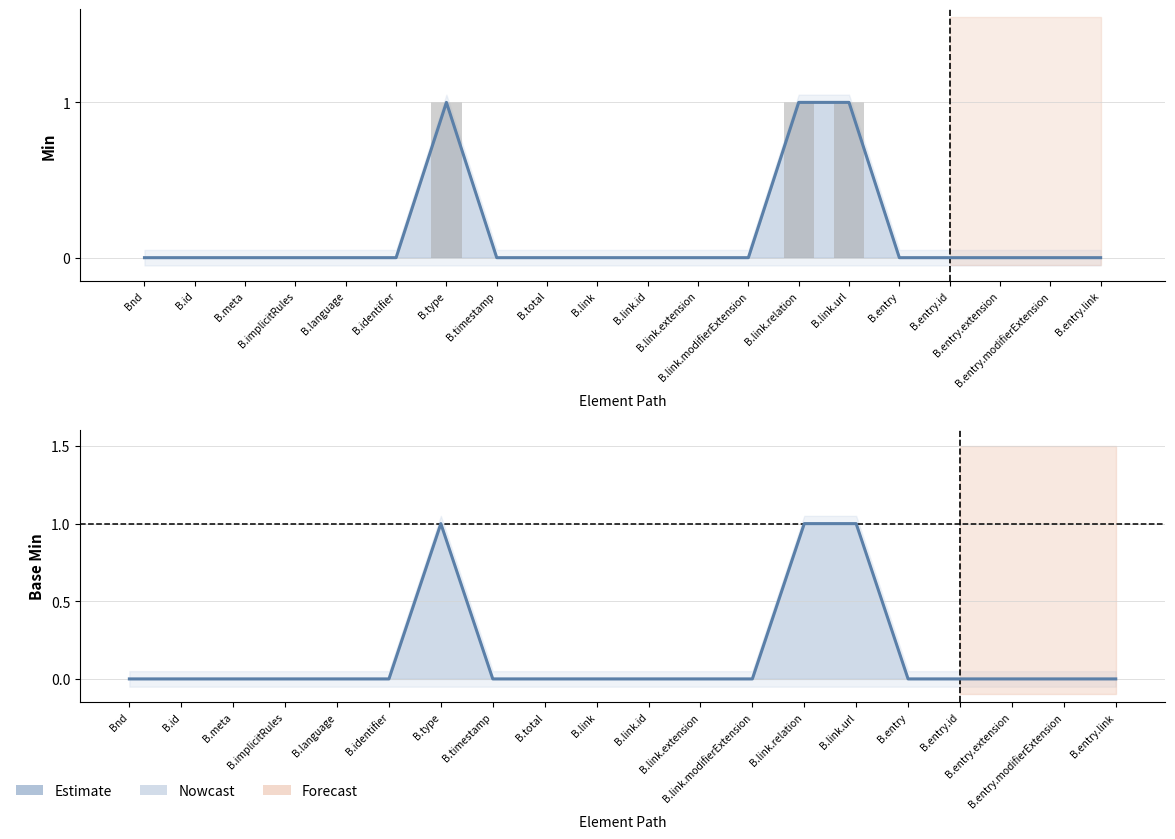

What is the label of the 10th bar from the left?

B.link